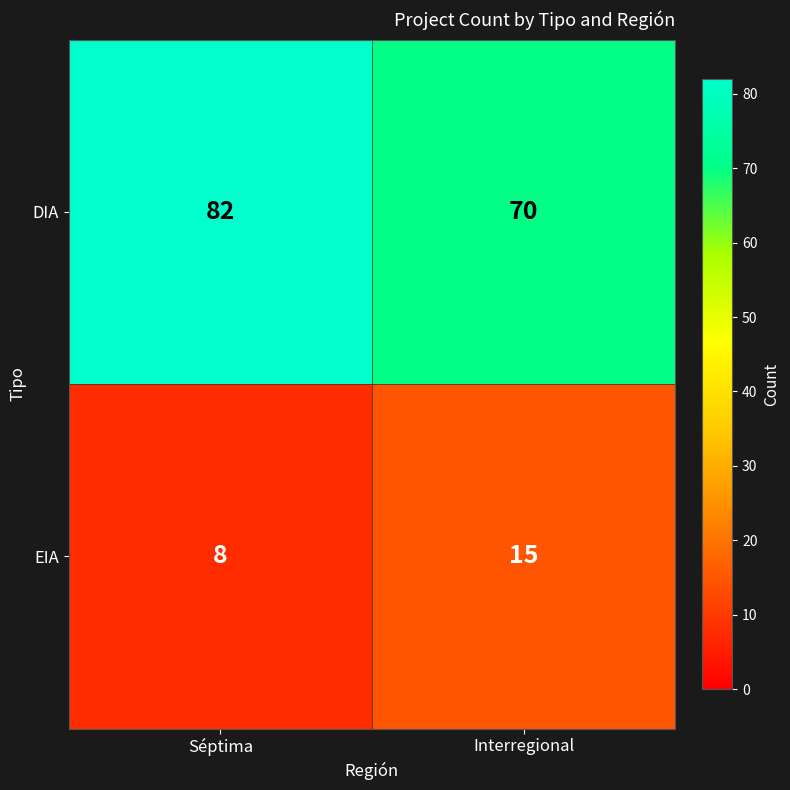

What is the minimum value shown in the chart?

8